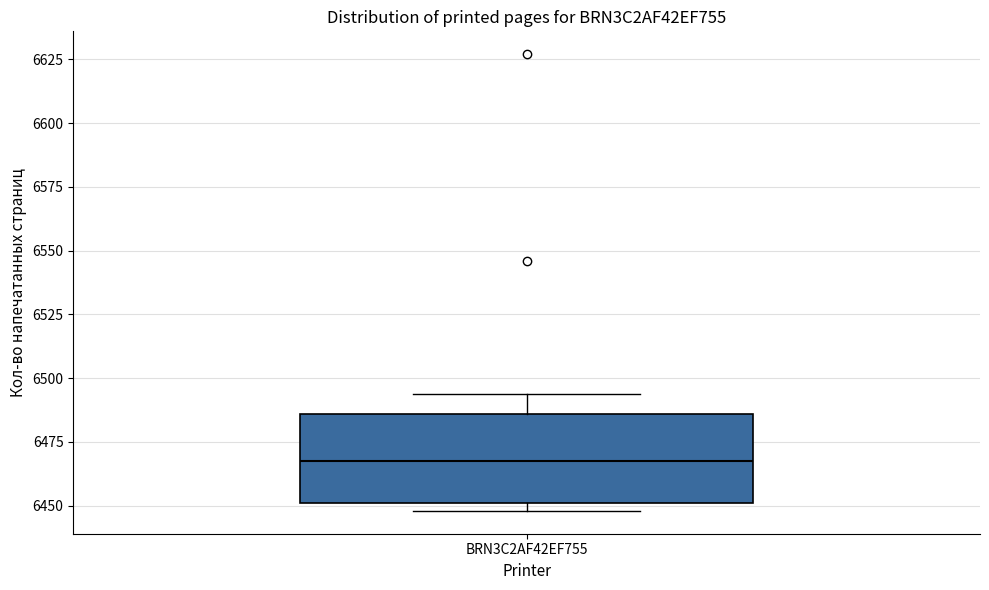

Read this box plot against the y-axis: the position of the median line, the range covered by the box, and the ends of both whiskers. The values are not printed on the chart, so give them approximately, as read against the axis.

median 6470, box 6450 to 6485, whiskers 6450 (just below the box's lower edge) to 6495